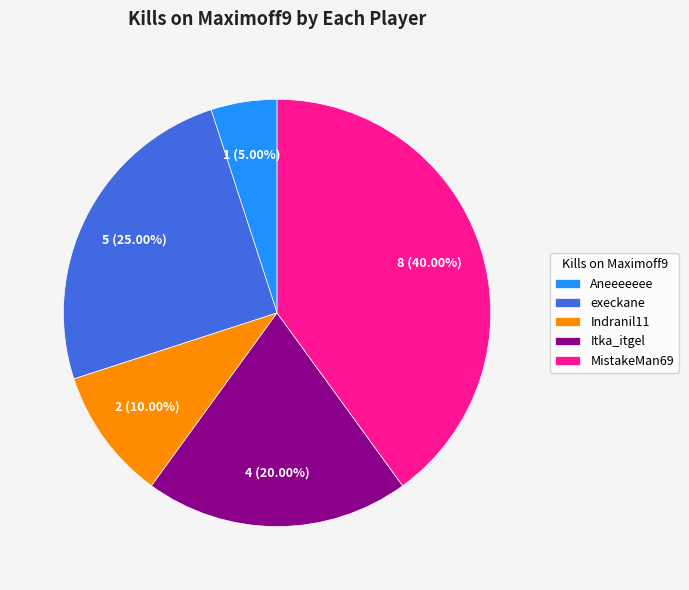

Which slice is the largest?

MistakeMan69